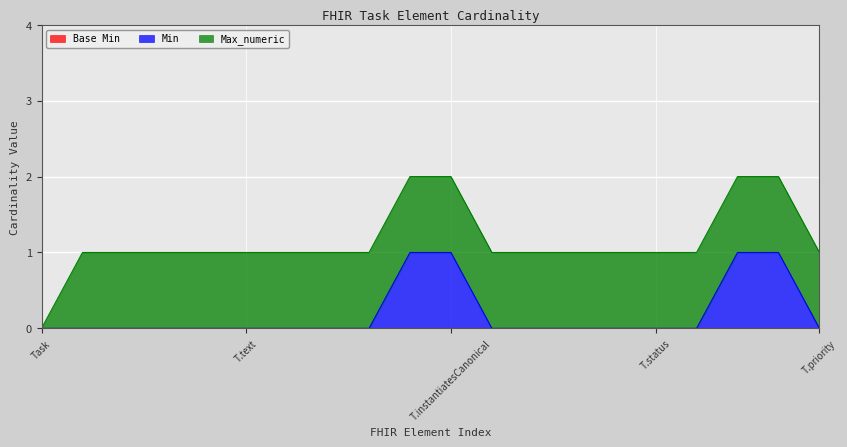

Which has a higher value, Task.language or Task.contained?

Task.language